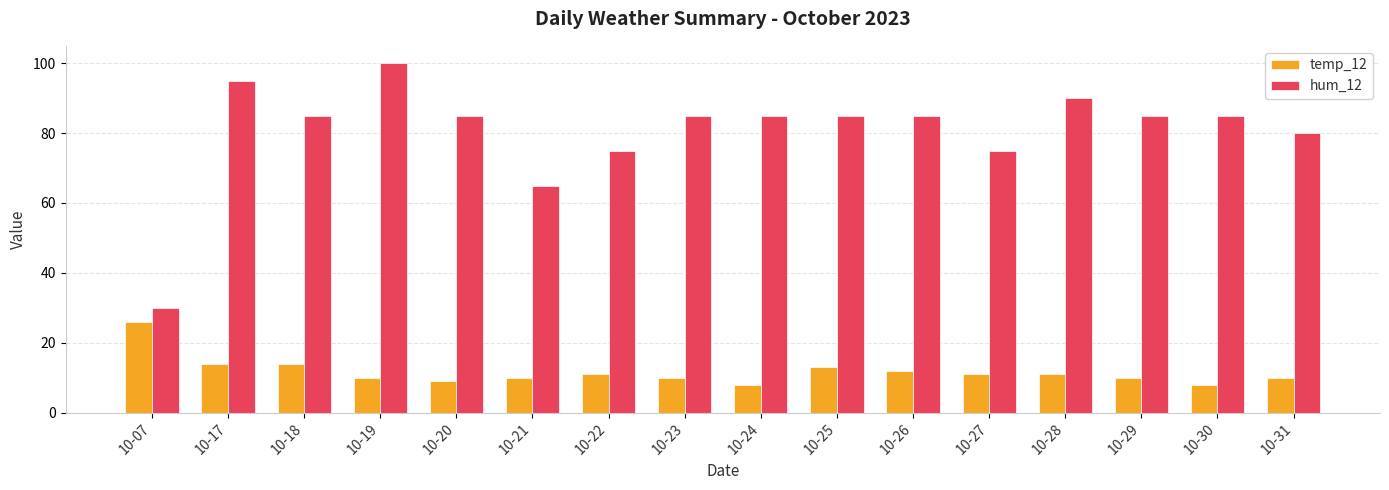

What is the sum of the hum_12 values at 10-24 and 10-23?

170